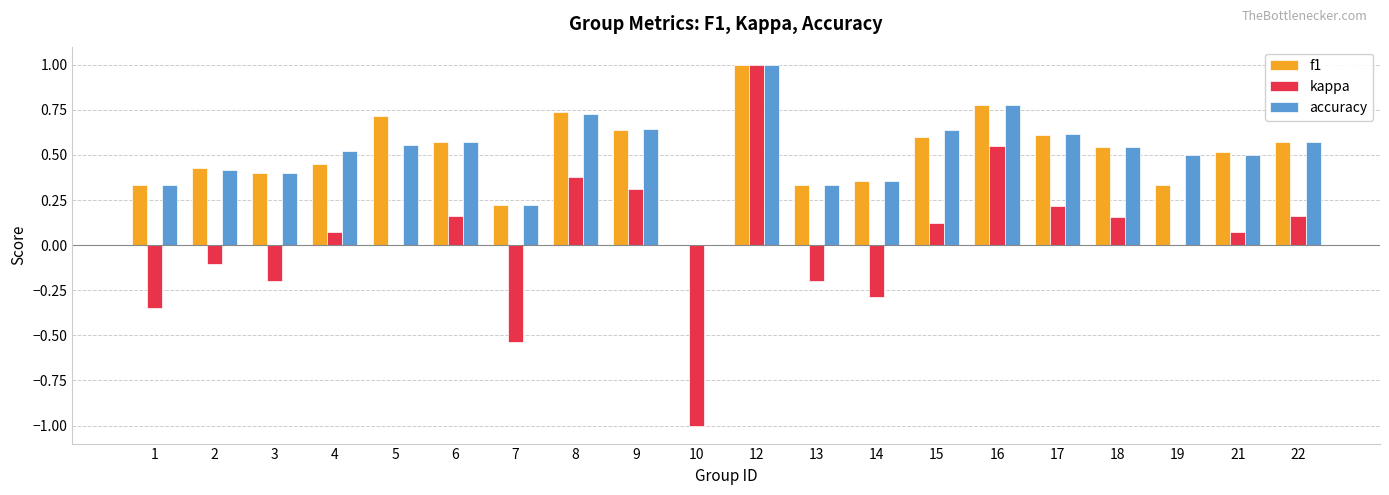

At which category is the sum across all series the highest?

12